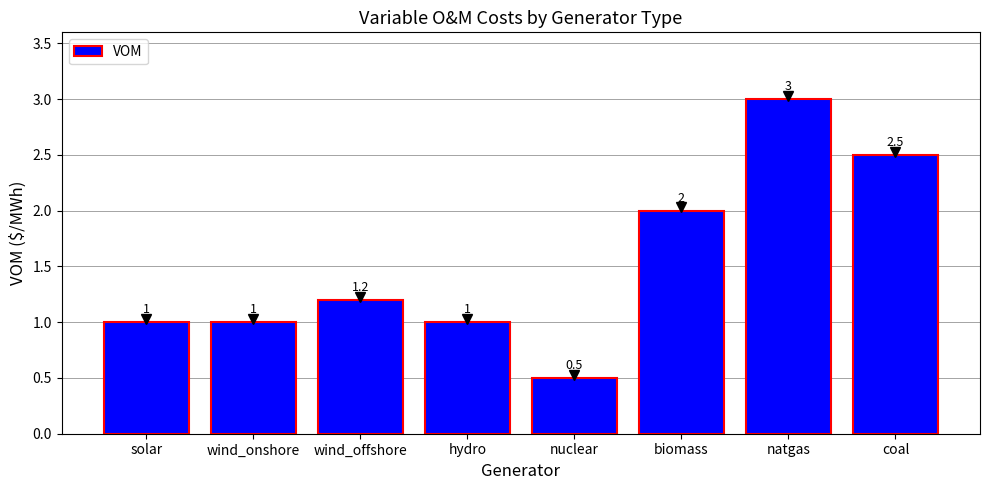

What is the label of the 1st bar from the left?

solar